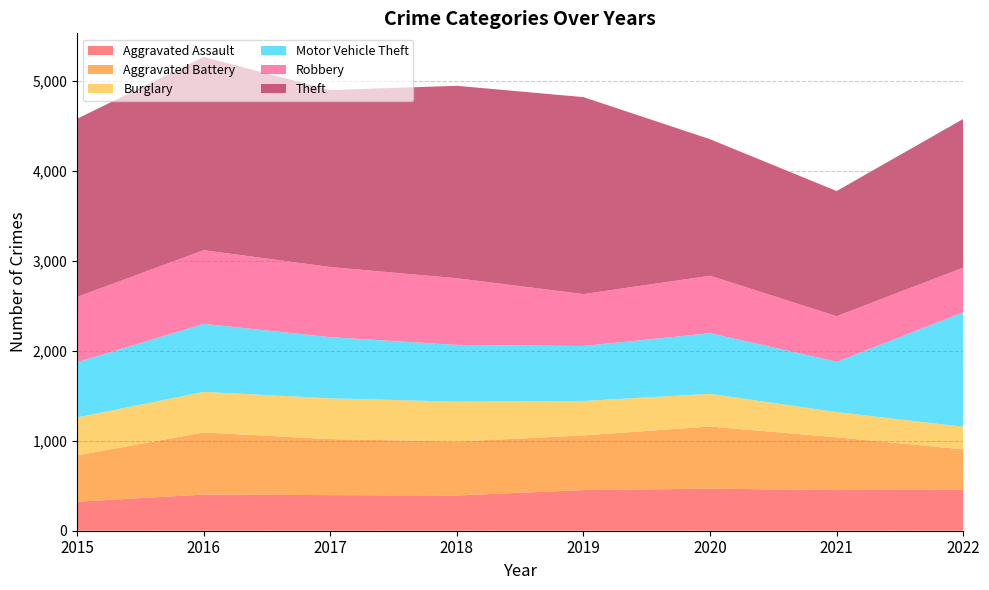

Reading left to right, list all the values displayed in this chart.

Aggravated Assault: 2015=323	2016=402	2017=396	2018=392	2019=452	2020=468	2021=452	2022=457
Aggravated Battery: 2015=515	2016=691	2017=623	2018=600	2019=608	2020=691	2021=587	2022=448
Burglary: 2015=422	2016=451	2017=453	2018=443	2019=383	2020=363	2021=280	2022=251
Motor Vehicle Theft: 2015=614	2016=756	2017=680	2018=631	2019=611	2020=674	2021=560	2022=1272
Robbery: 2015=726	2016=819	2017=780	2018=741	2019=577	2020=639	2021=506	2022=497
Theft: 2015=1981	2016=2148	2017=1968	2018=2140	2019=2190	2020=1518	2021=1392	2022=1653